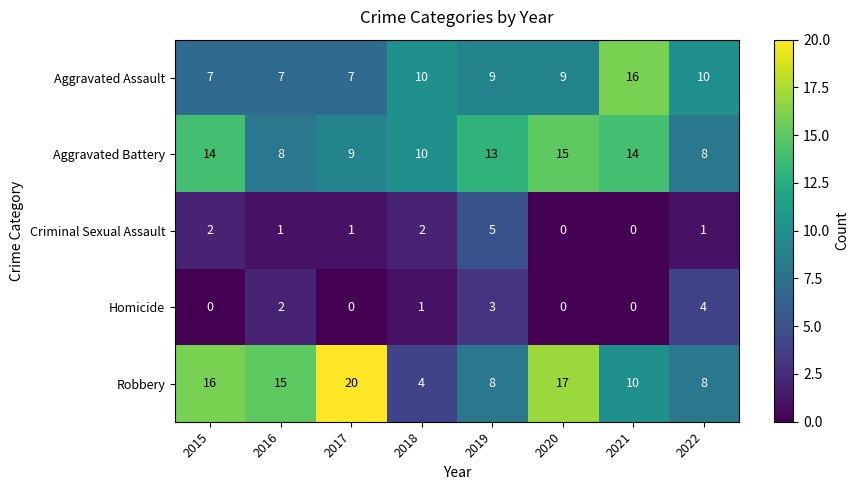

What is the minimum value for Aggravated Battery?

8